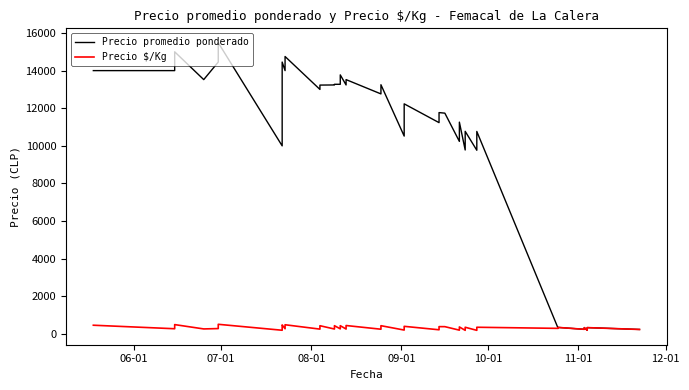

How many series are shown in this chart?

2